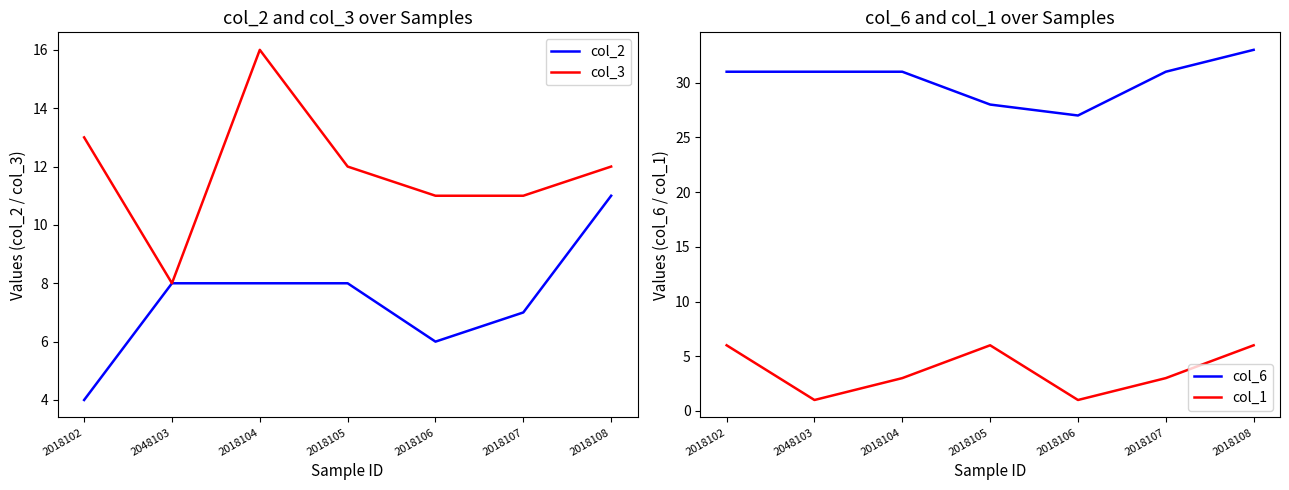

What is the total value across all series at 2018102?

54